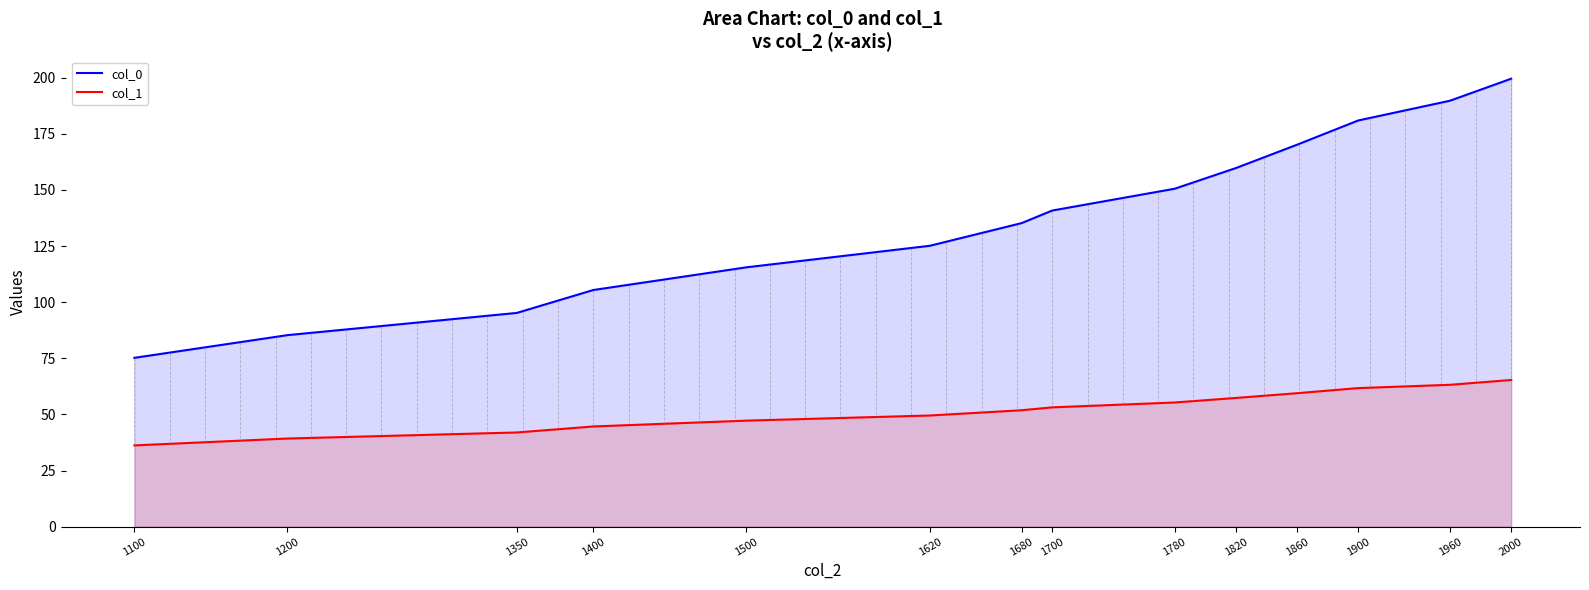

What is the smallest value displayed?

36.2